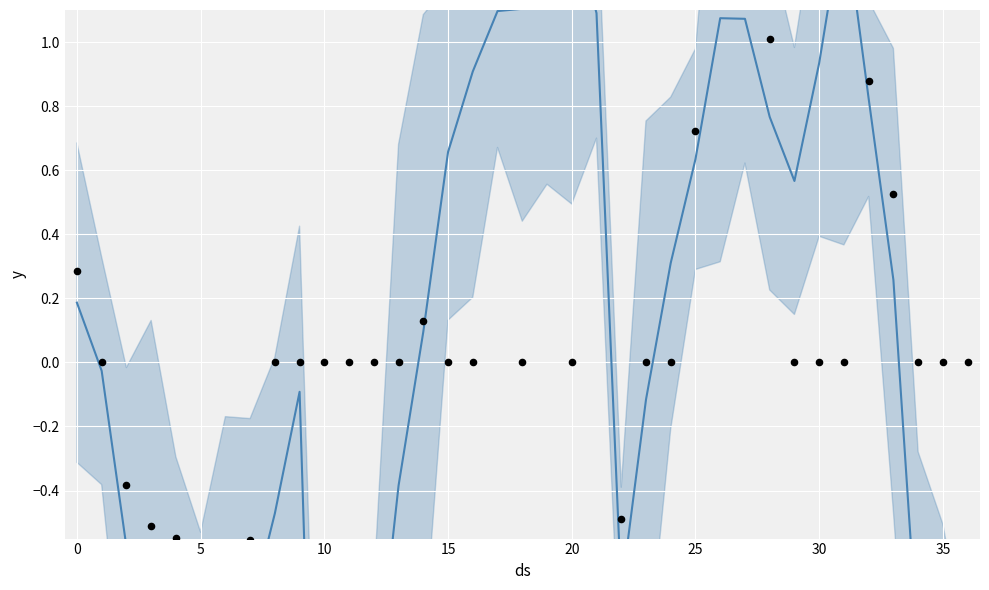

At how many categories does at least one series exceed 1?

9